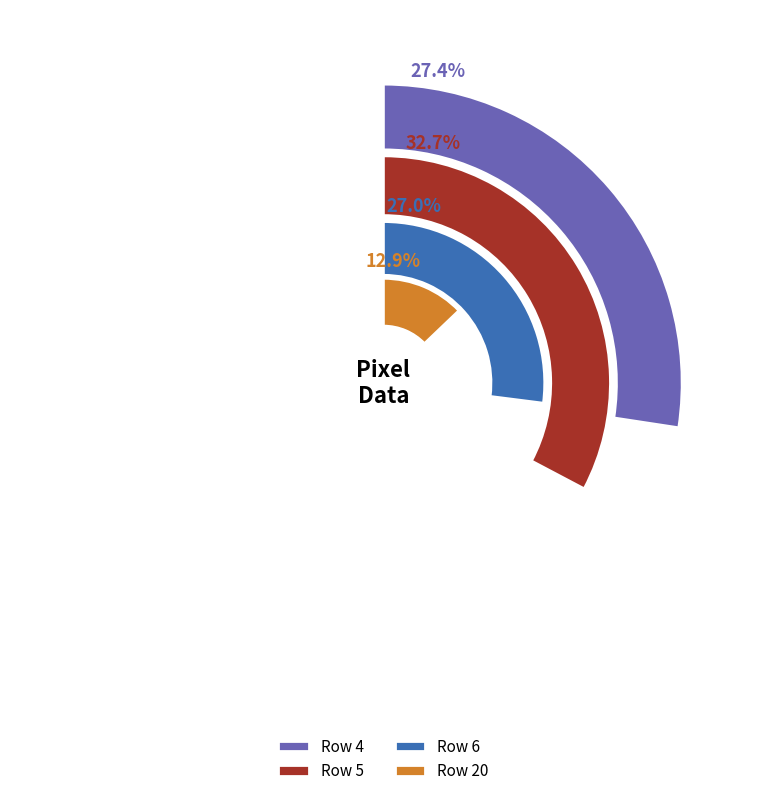

Is 6 the majority of the pie?

No